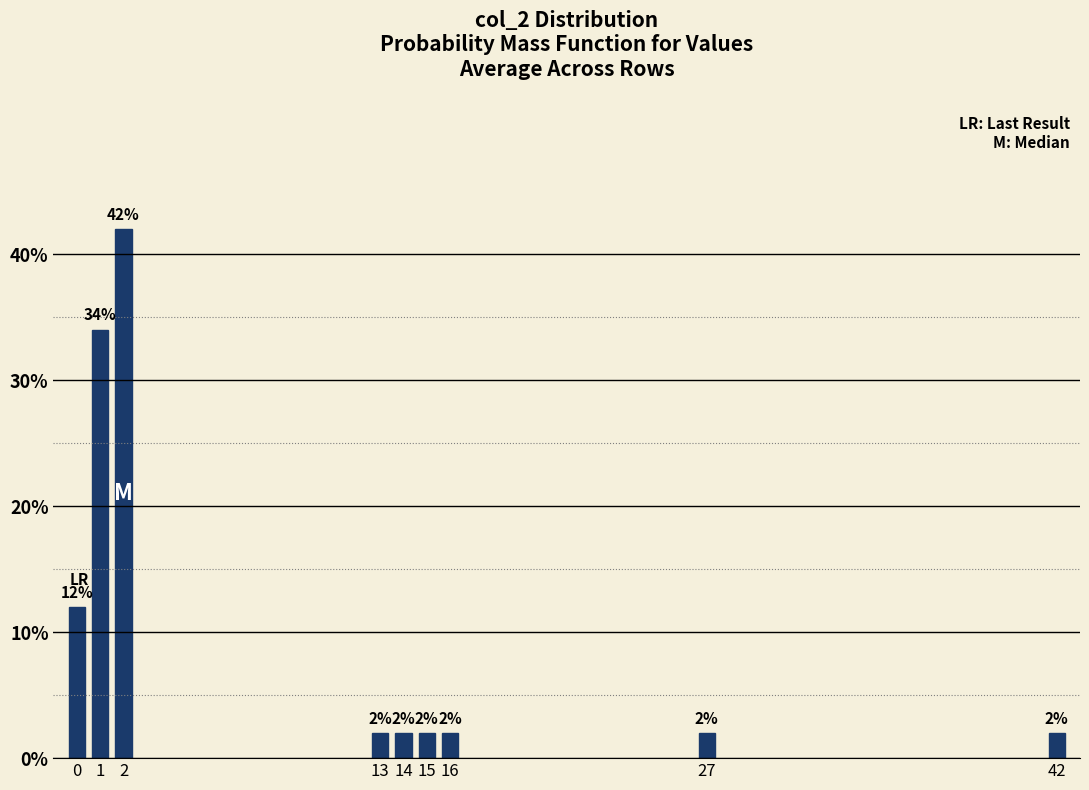

Reading left to right, extract all data points from this chart.

12	34	42	2	2	2	2	2	2